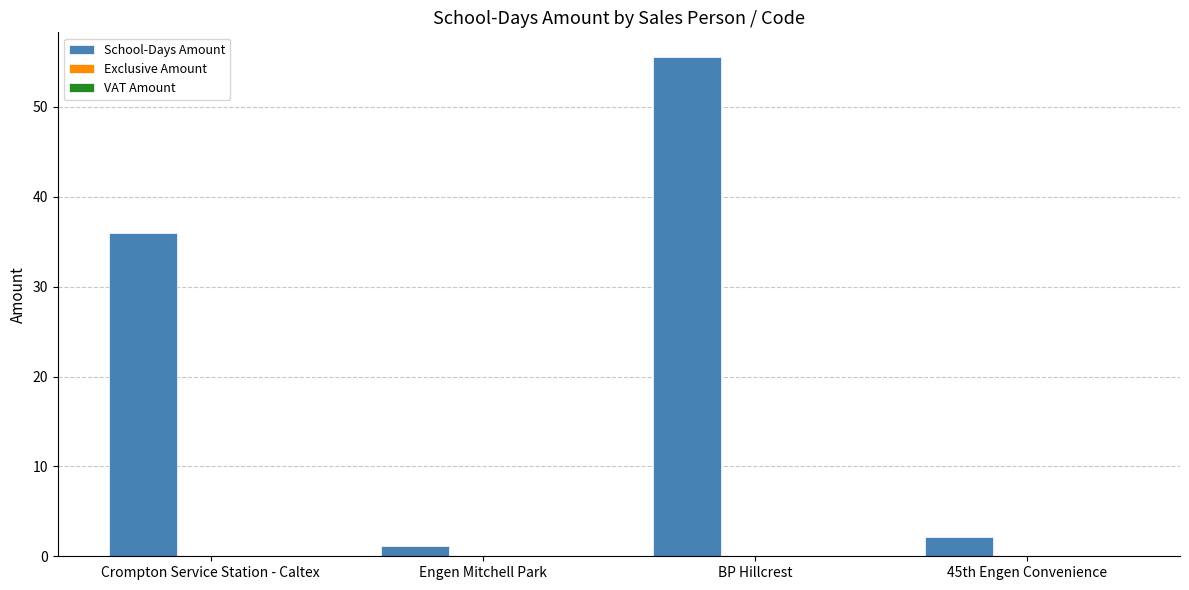

Where does the data first go above 35?

Crompton Service Station - Caltex